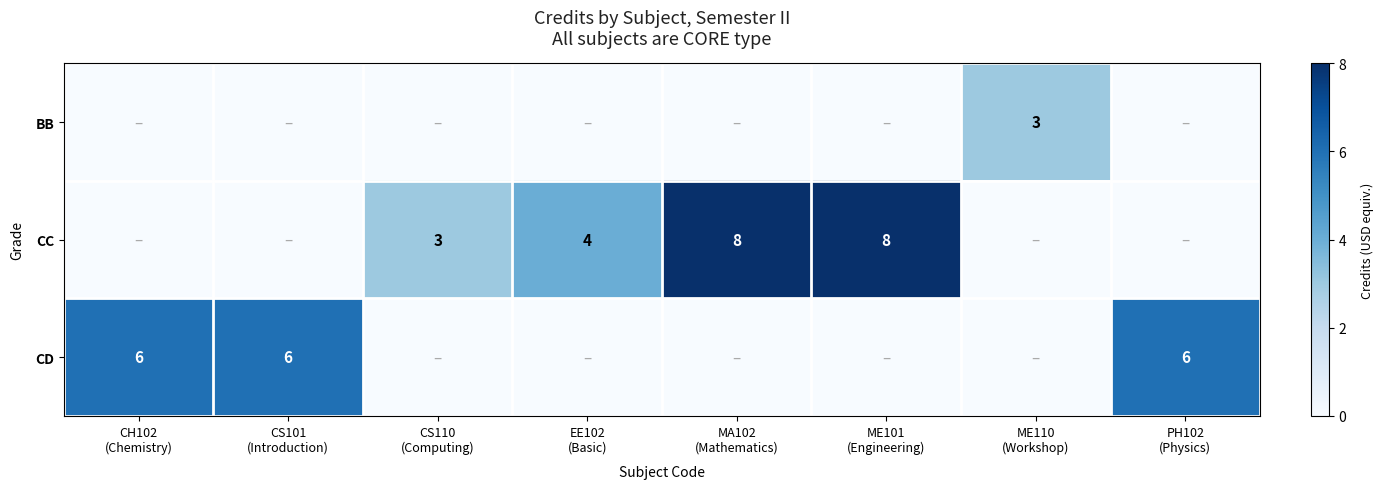

List the series in order of their overall mean, lowest first.

BB, CD, CC